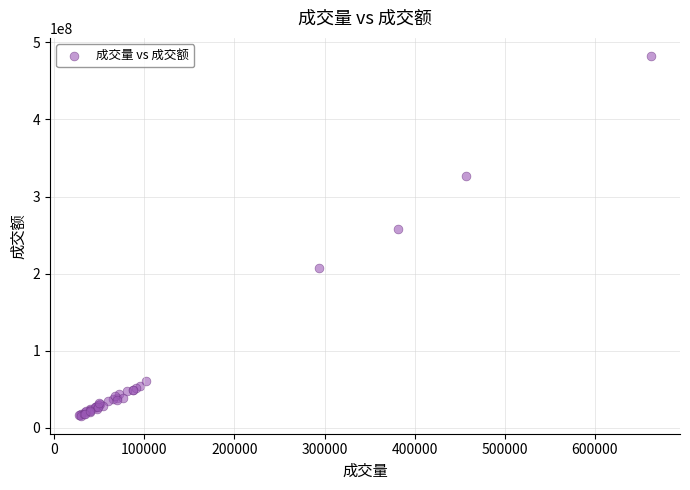

What Y value in the scatter plot is closest to 248994051?

257987873.5